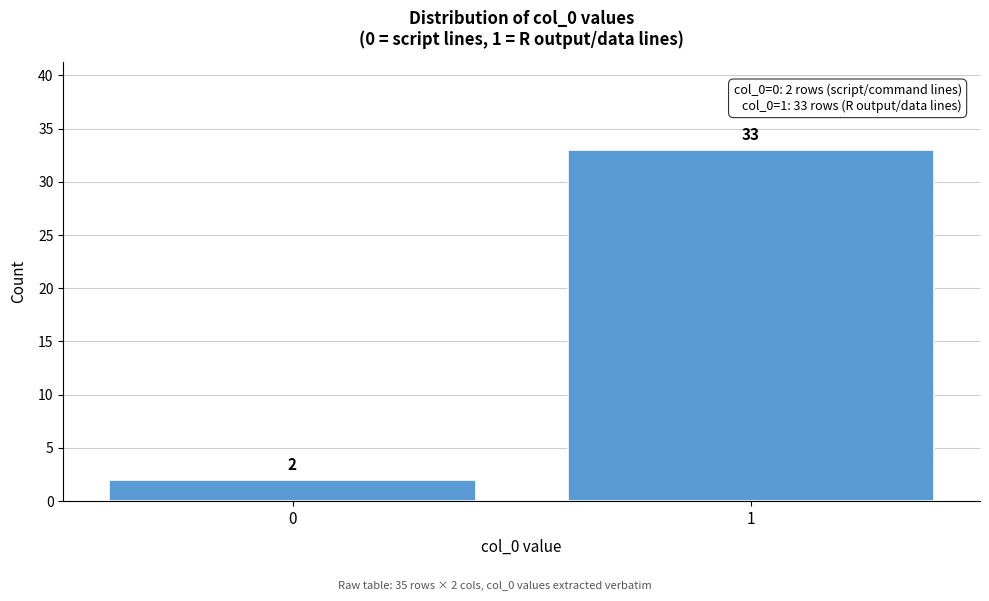

Reading right to left, extract all data points from this chart.

33	2